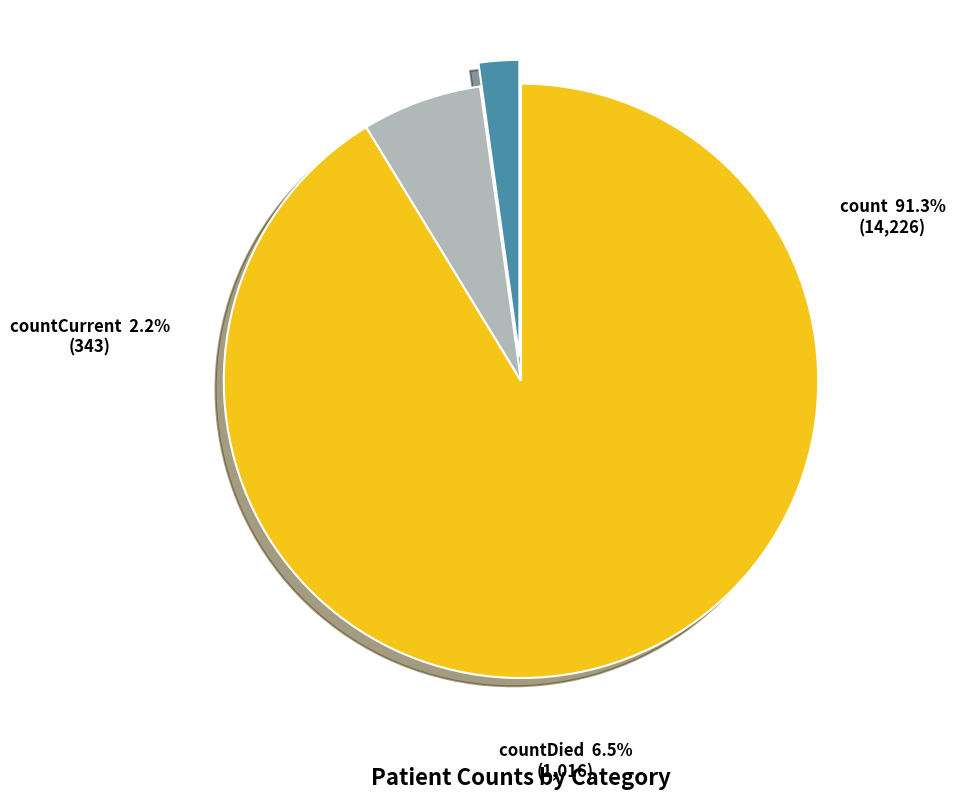

Rank the categories by value from highest to lowest.

count, countDied, countCurrent